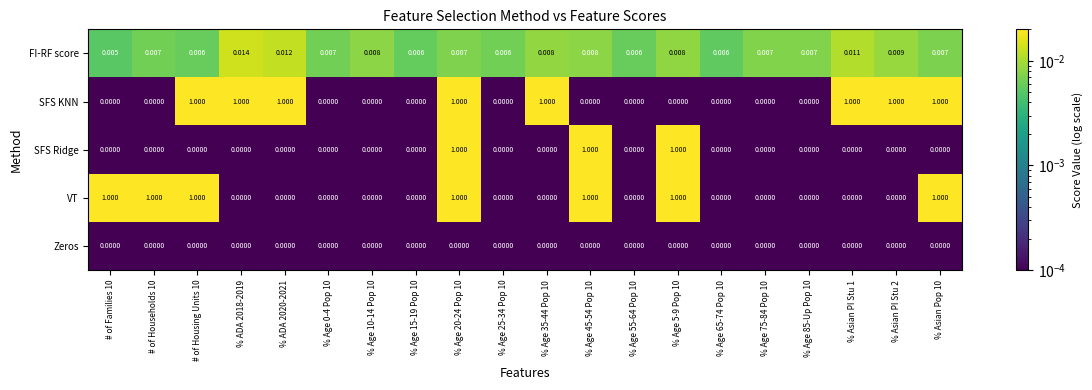

Which series has the largest total across all categories?

SFS KNN